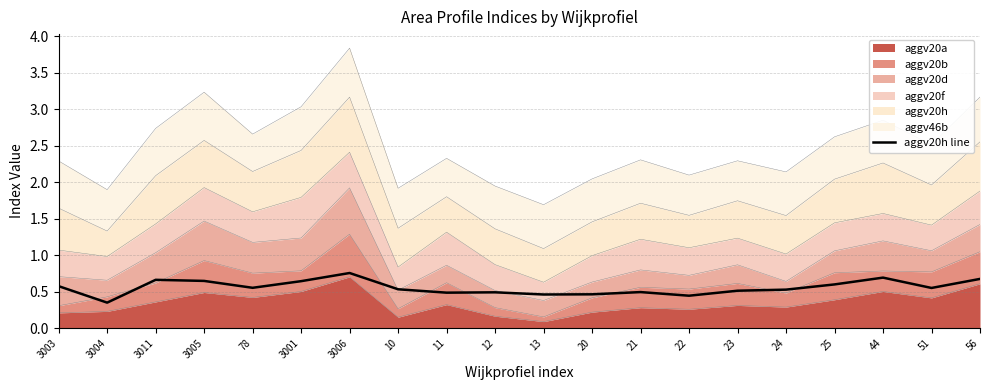

What is the value of the 8th point from the left?

0.5